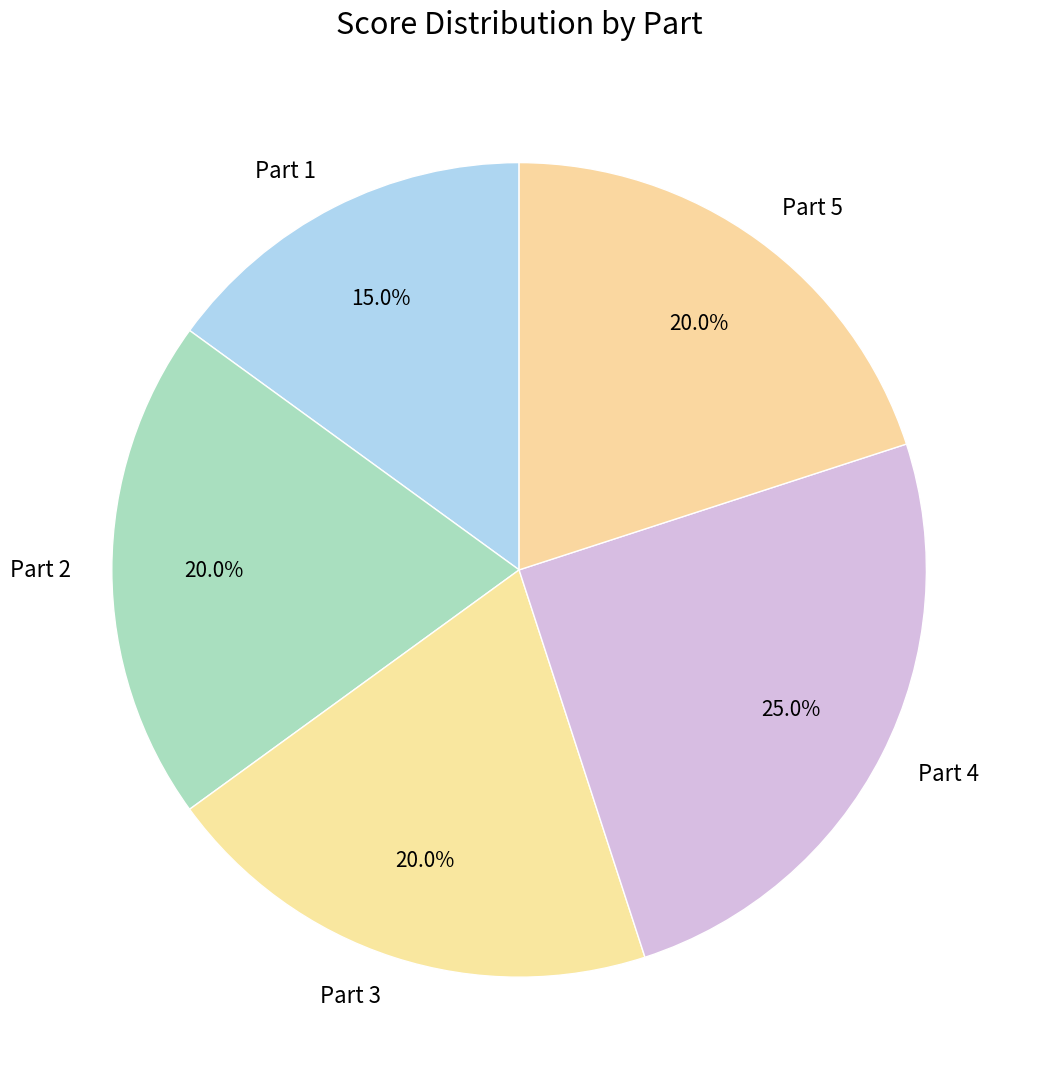

Approximately how many times larger is the value at Part 5 compared to Part 3?

1.0